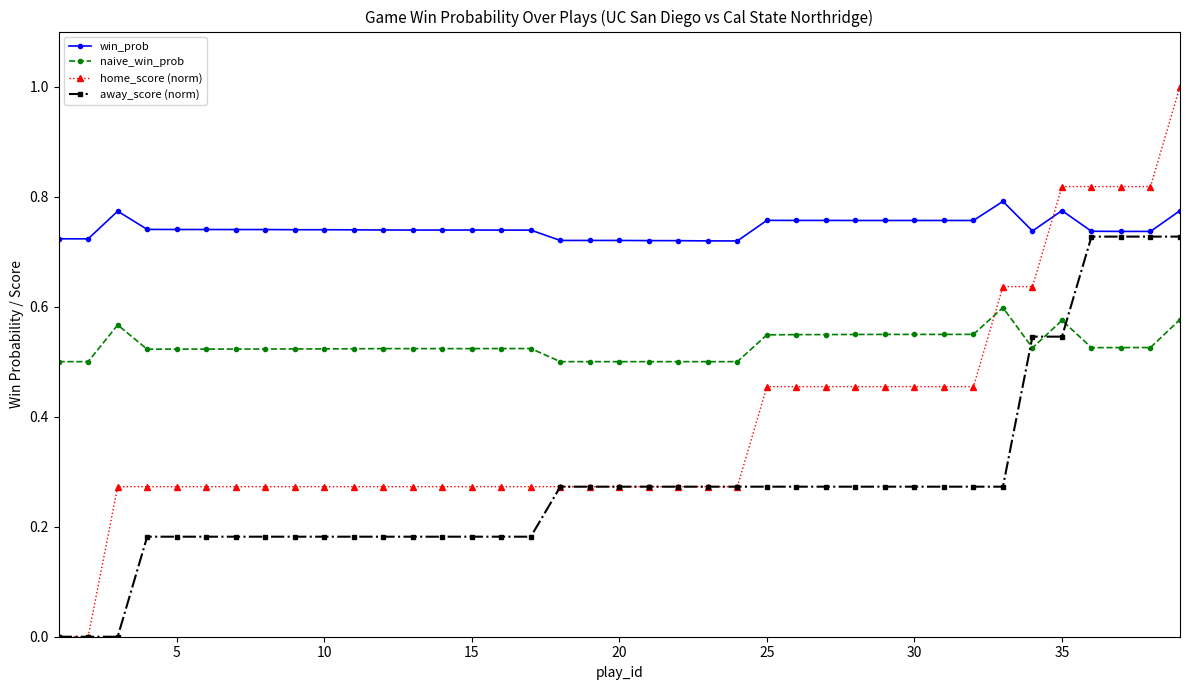

List the series in order of their peak value, lowest first.

naive_win_prob, away_score (norm), win_prob, home_score (norm)